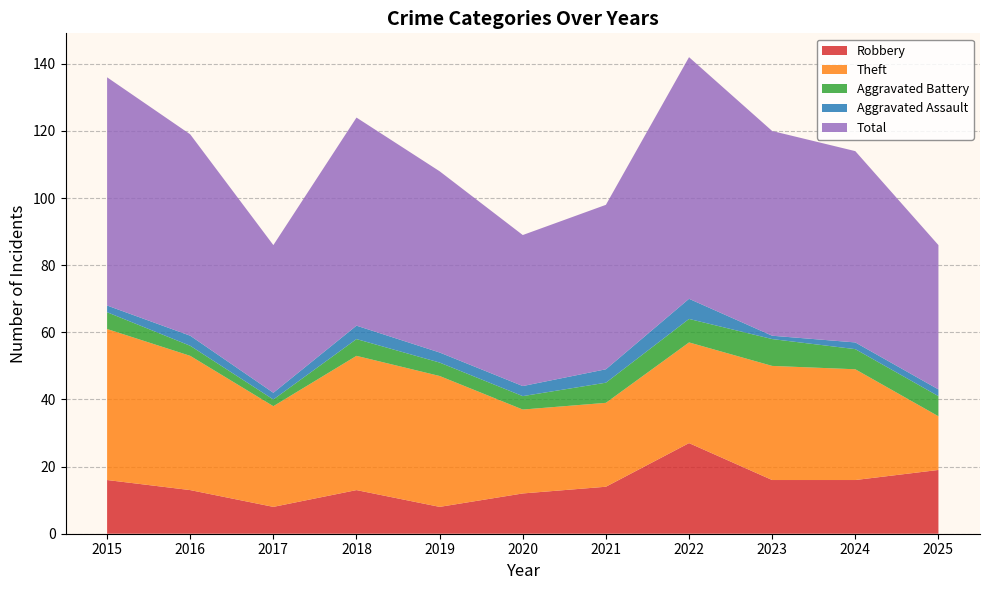

Reading left to right, transcribe all the data shown in this chart.

Robbery: 2015=16	2016=13	2017=8	2018=13	2019=8	2020=12	2021=14	2022=27	2023=16	2024=16	2025=19
Theft: 2015=45	2016=40	2017=30	2018=40	2019=39	2020=25	2021=25	2022=30	2023=34	2024=33	2025=16
Aggravated Battery: 2015=5	2016=3	2017=2	2018=5	2019=4	2020=4	2021=6	2022=7	2023=8	2024=6	2025=6
Aggravated Assault: 2015=2	2016=3	2017=2	2018=4	2019=3	2020=3	2021=4	2022=6	2023=1	2024=2	2025=2
Total: 2015=68	2016=60	2017=44	2018=62	2019=54	2020=45	2021=49	2022=72	2023=61	2024=57	2025=43